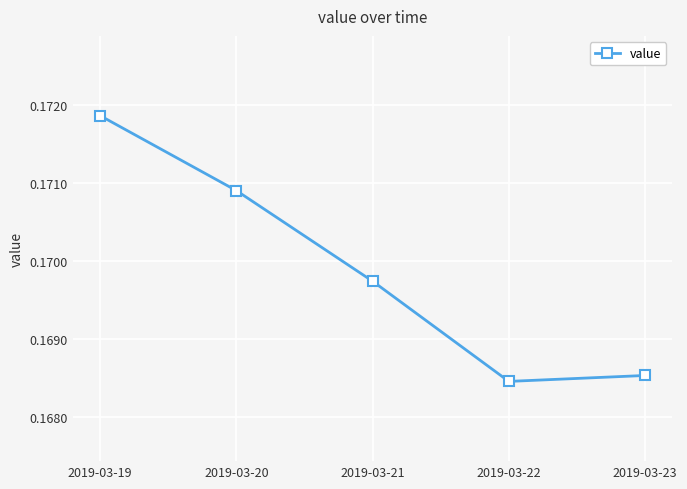

Which label corresponds to the largest value in the chart?

2019-03-19